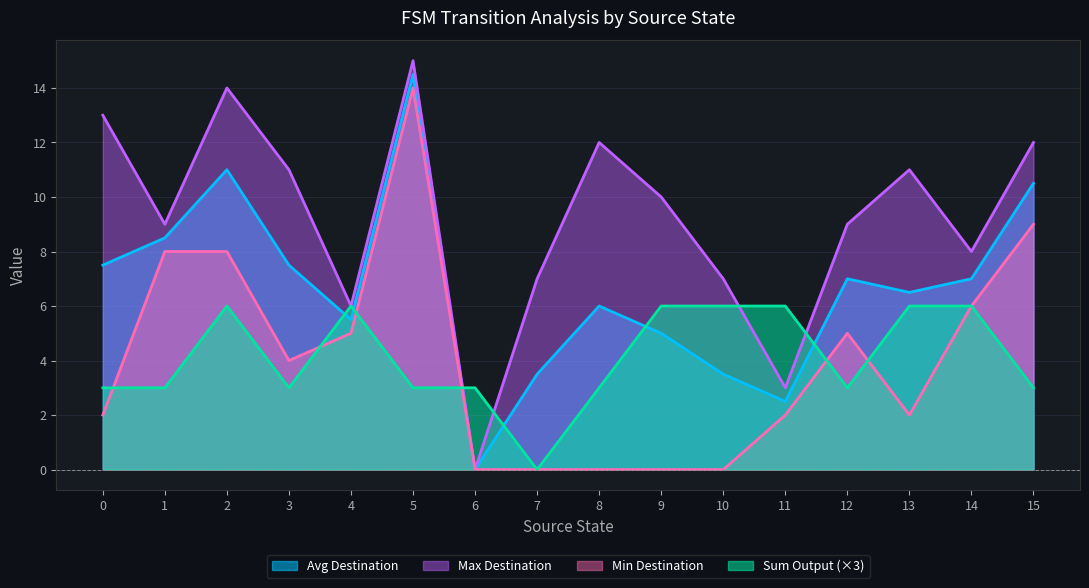

Is the value of Min Destination at 4 greater than the value of Sum Output (×3) at 10?

No